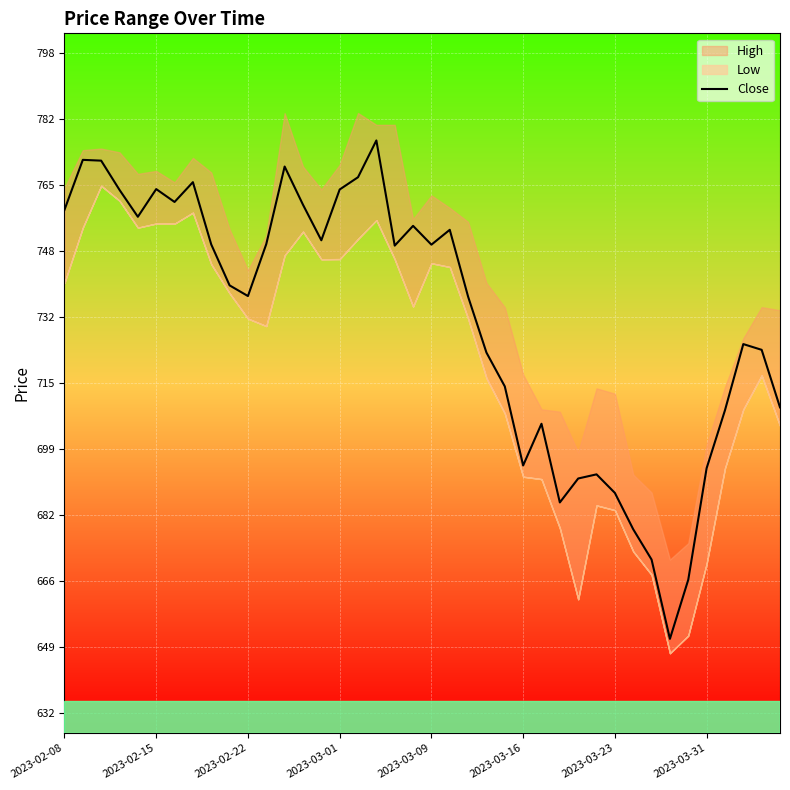

How many interior local valleys (lower than both neighbors) does the data have?

9